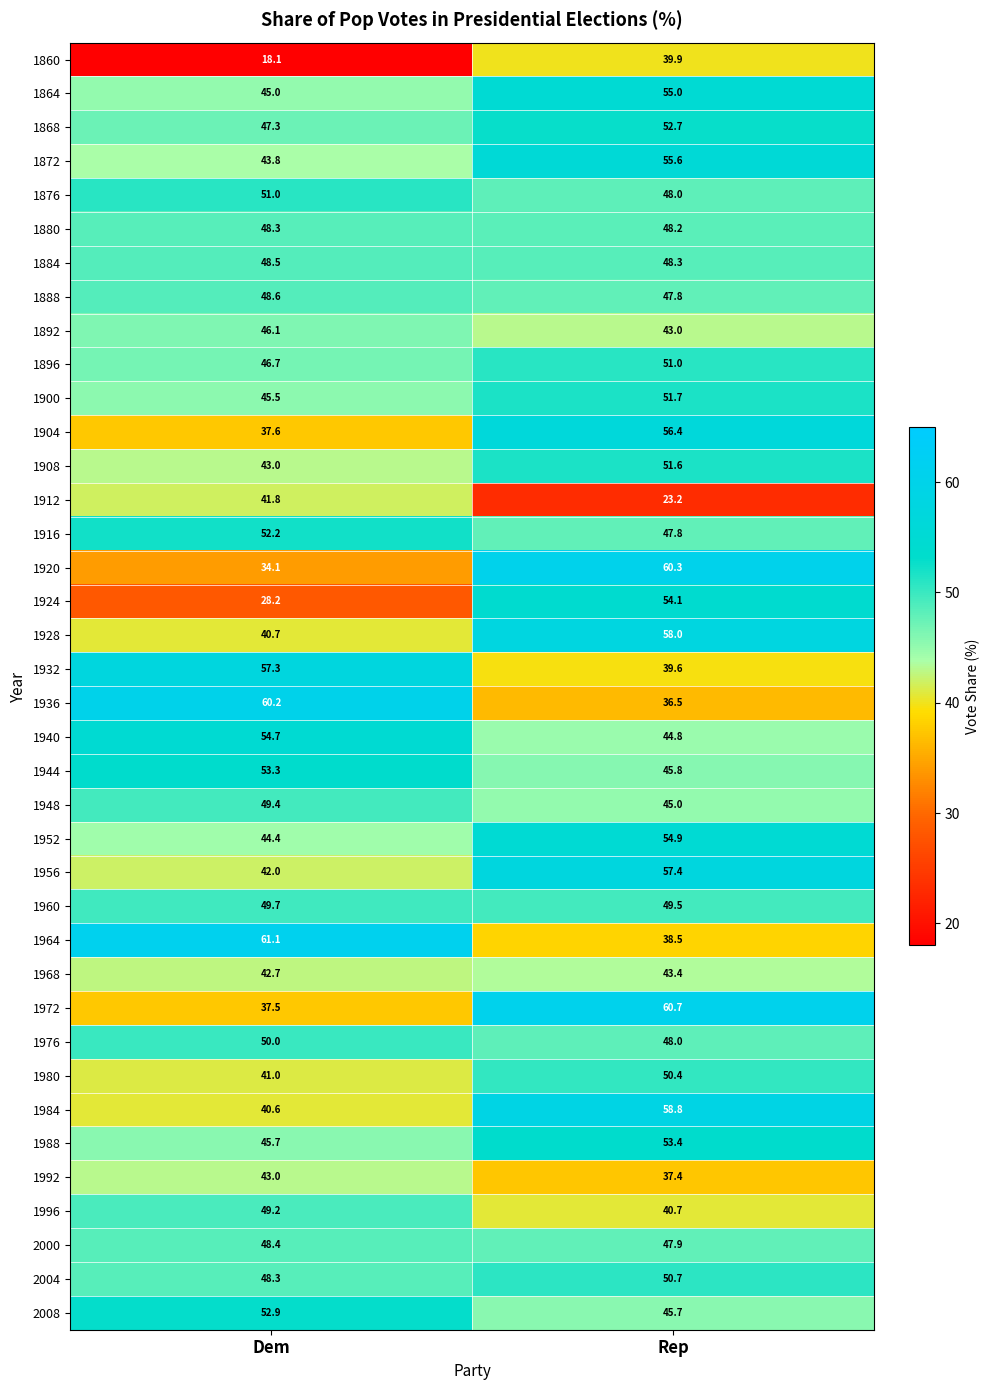

List the labels in order of 1884 value, largest first.

Dem, Rep